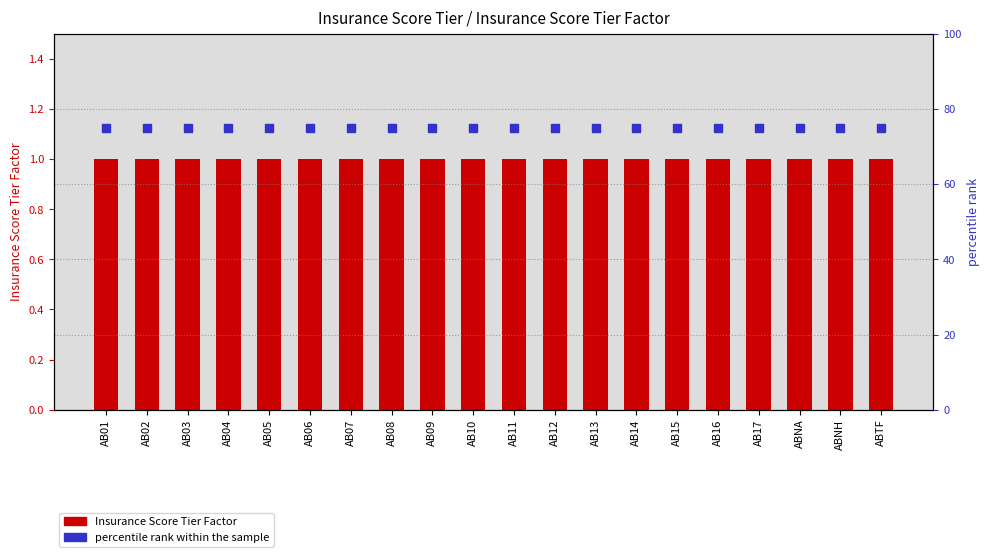

At how many categories does at least one series exceed 67?

20